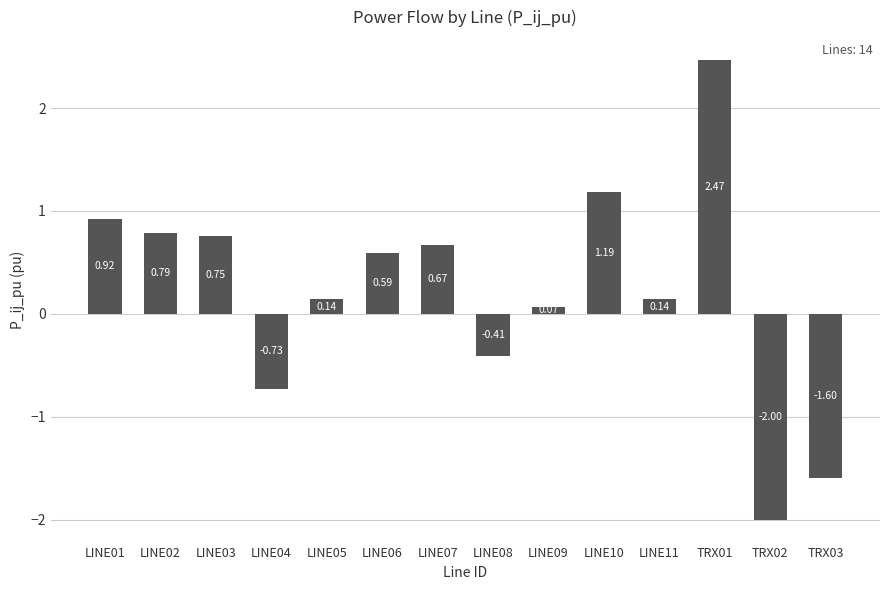

What is the change in value from LINE07 to TRX01?

+1.8